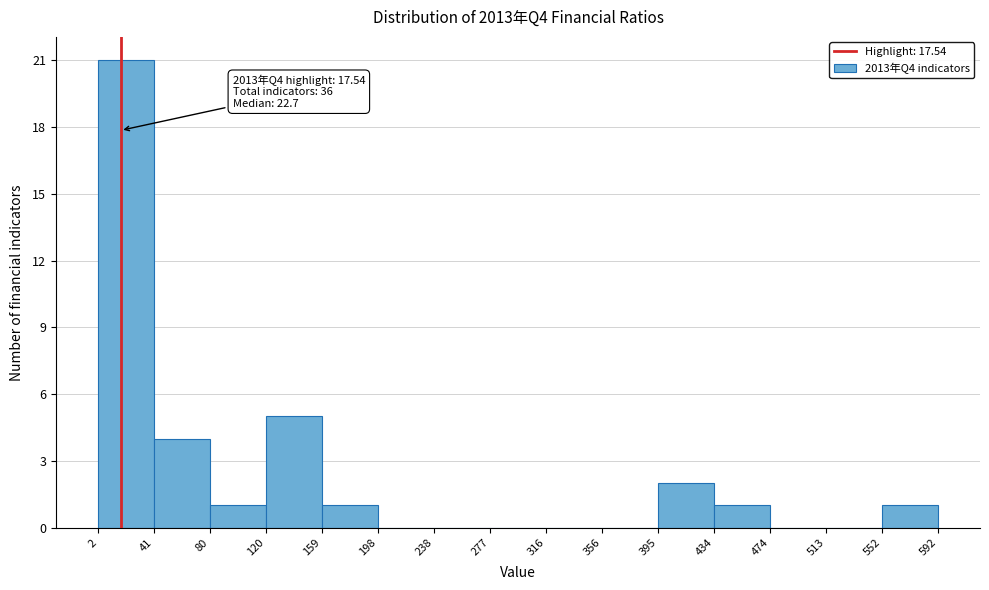

Over which range of the x-axis is the bar tallest?

2 to 41